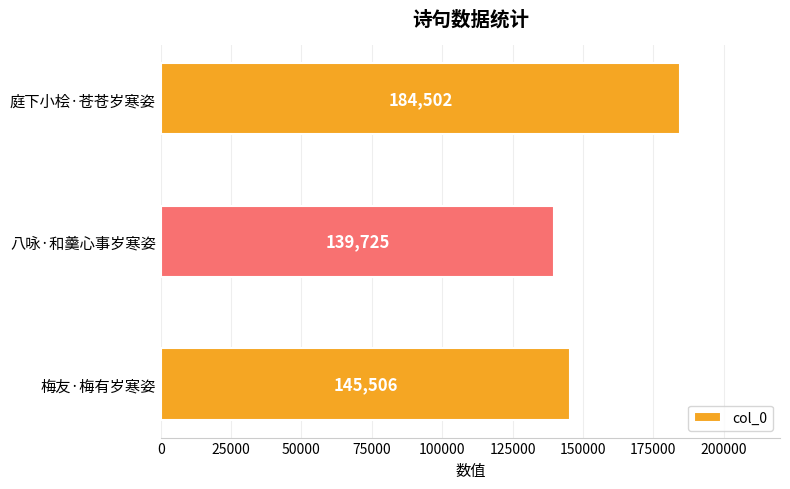

Rank the categories by value from lowest to highest.

八咏·和羹心事岁寒姿, 梅友·梅有岁寒姿, 庭下小桧·苍苍岁寒姿